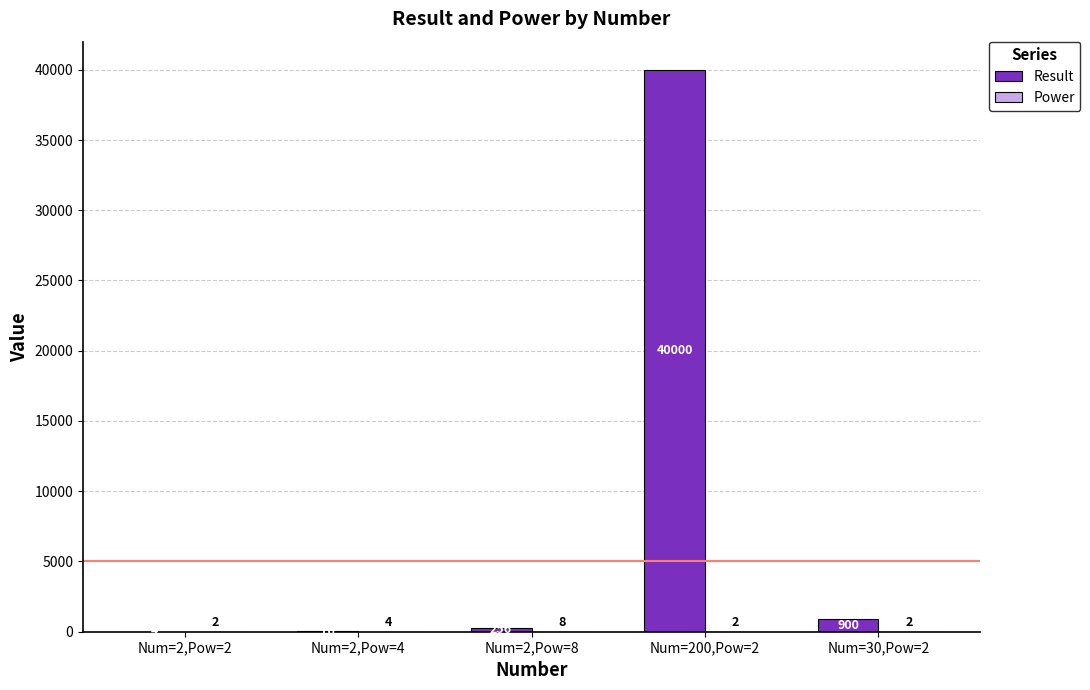

What is the total value across all series at Num=2,Pow=8?

264